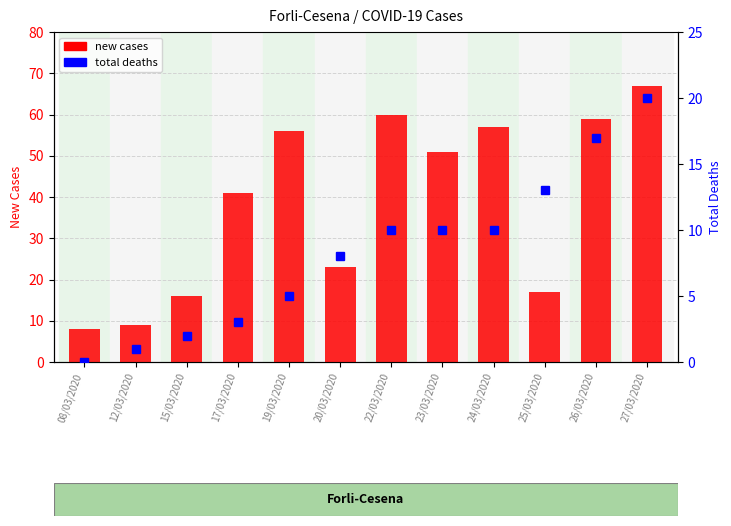

Rank the categories by value from lowest to highest.

08/03/2020, 12/03/2020, 15/03/2020, 25/03/2020, 20/03/2020, 17/03/2020, 23/03/2020, 19/03/2020, 24/03/2020, 26/03/2020, 22/03/2020, 27/03/2020